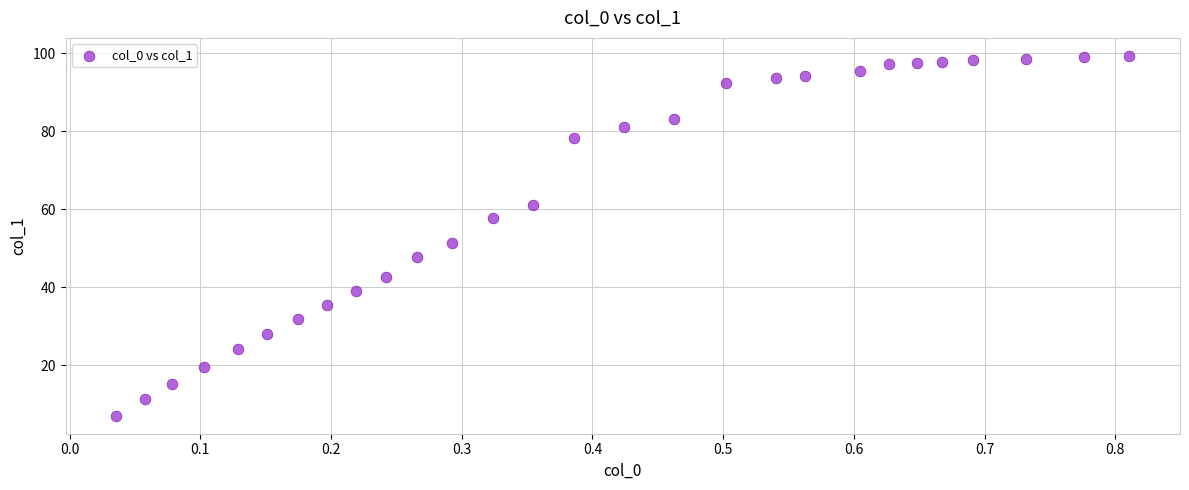

What Y value in the scatter plot is closest to 53?

51.4